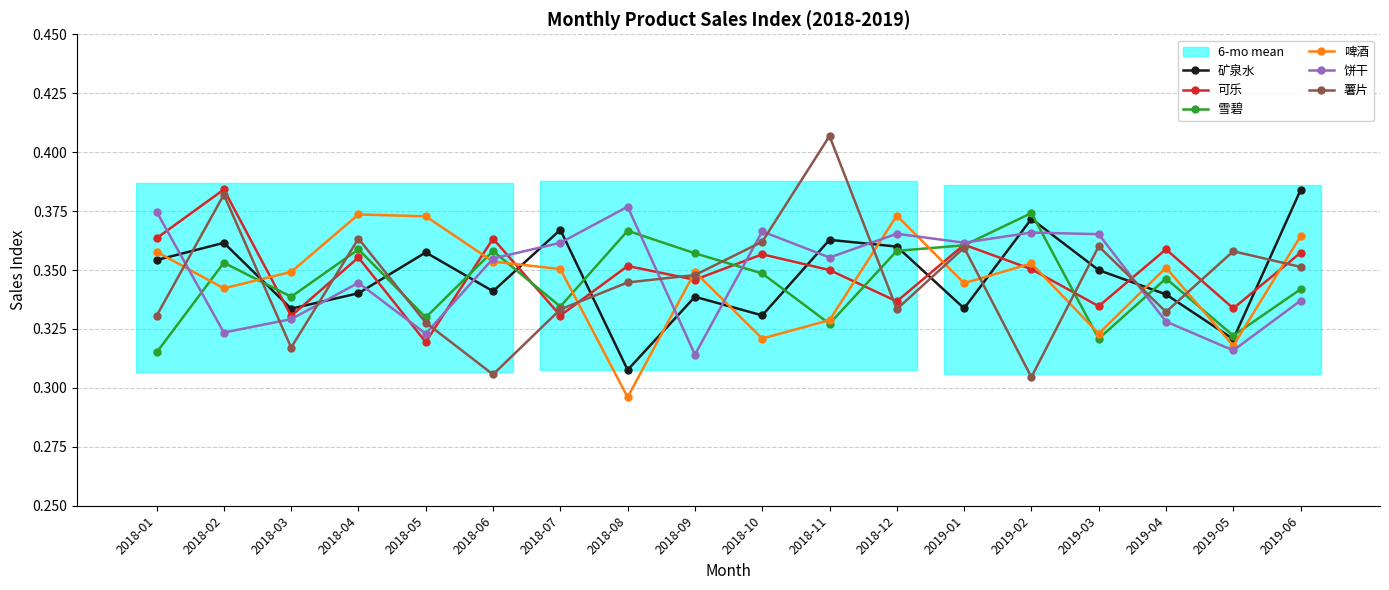

Where is the first local maximum for 雪碧?

2018-02